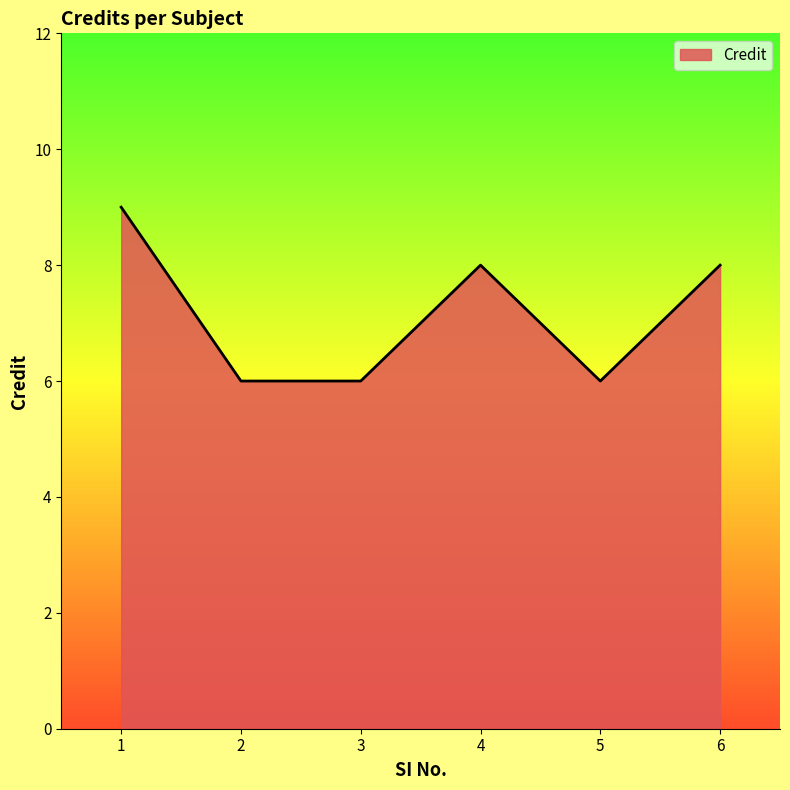

What is the greatest value displayed?

9